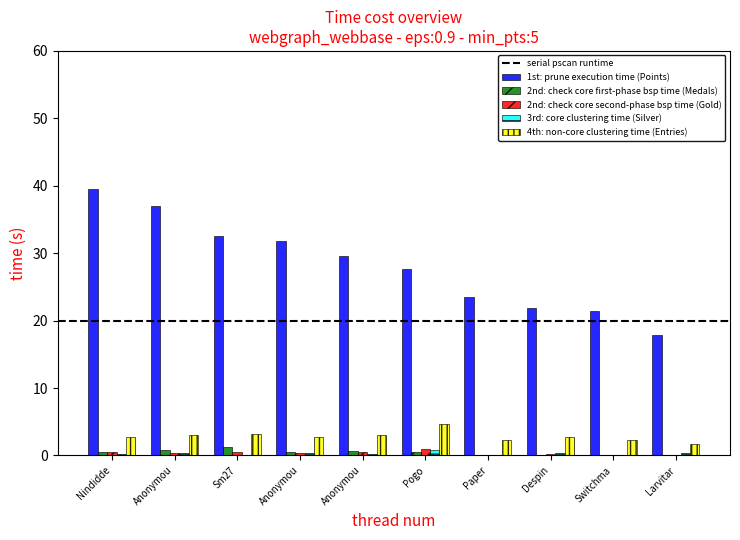

How many groups of bars are there?

10